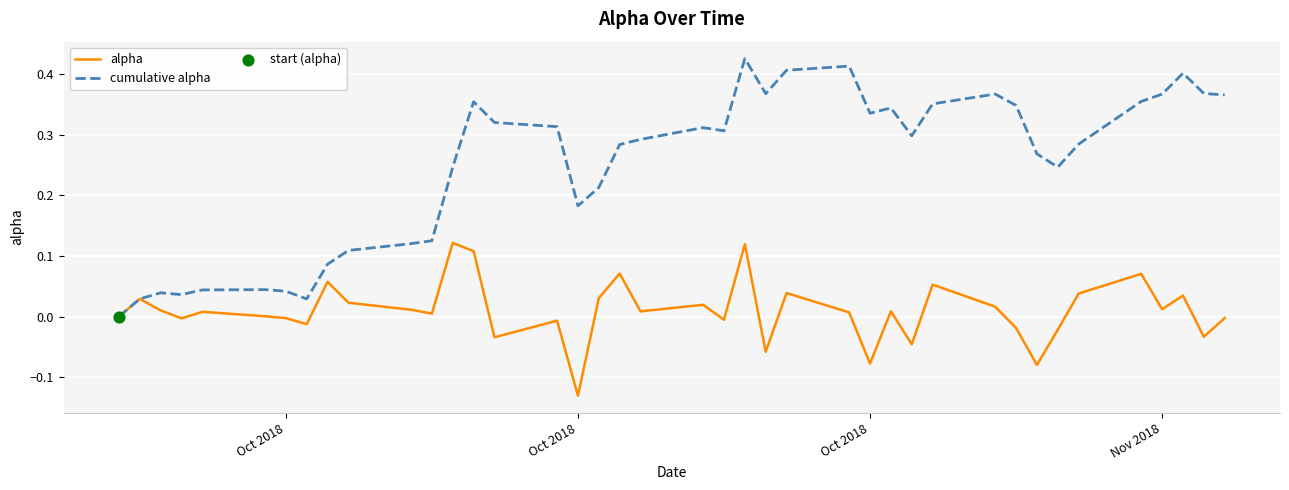

Which series has the widest spread of values?

cumulative alpha